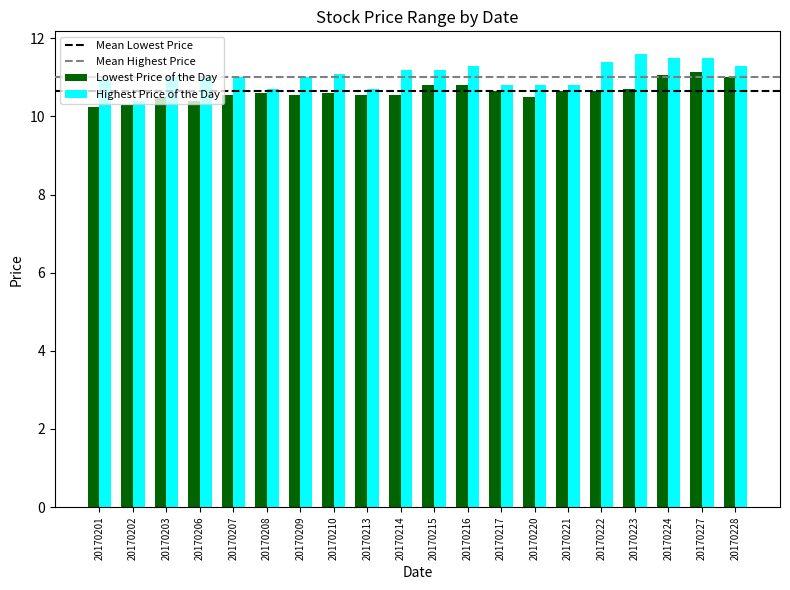

How many distinct data groups are displayed?

2